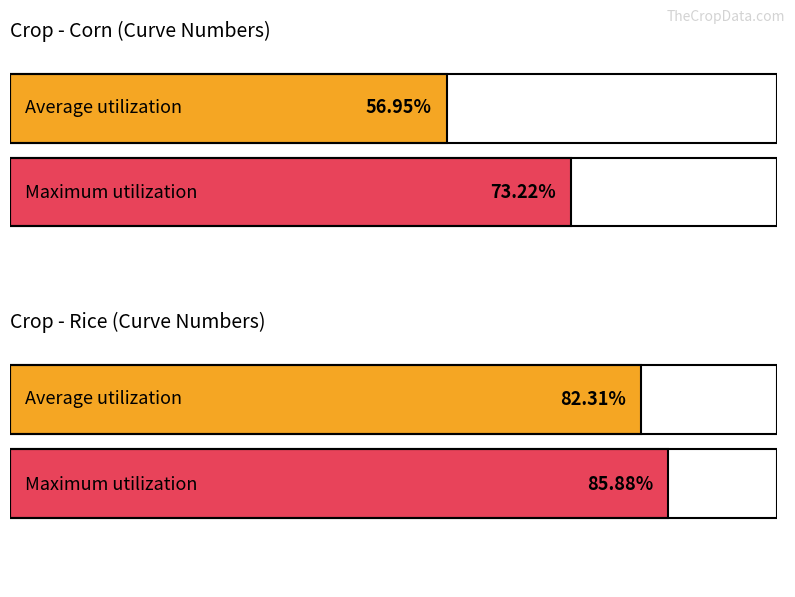

What is the value of the Average utilization bar at the 5th from the left?

57.0